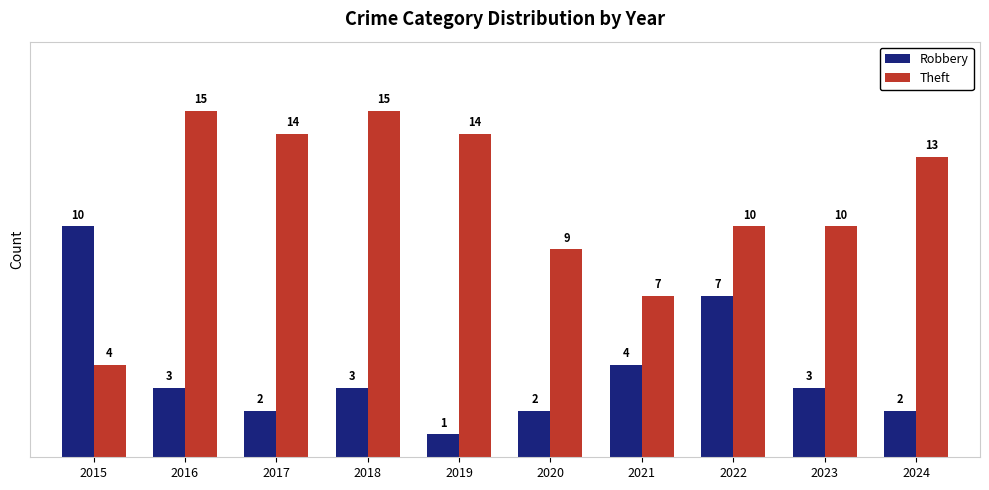

Which category has the lowest value in the Robbery series?

2019